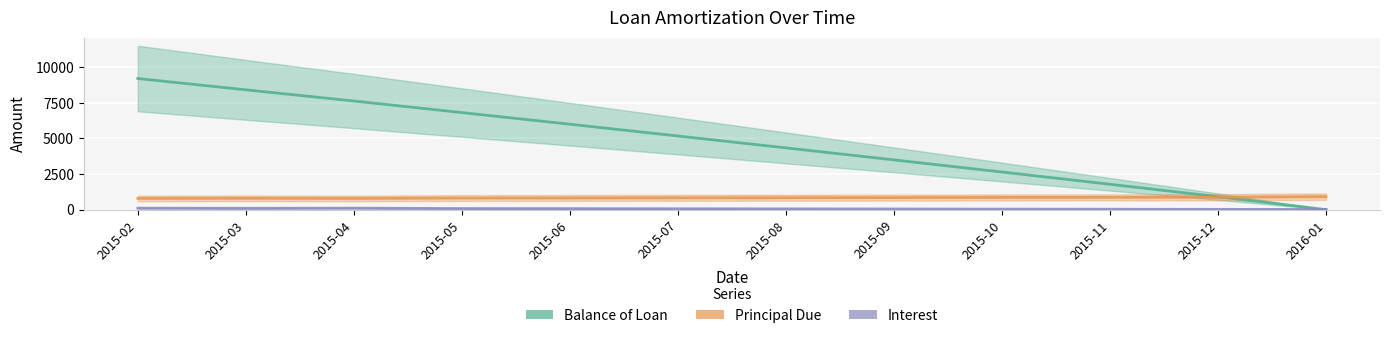

True or false: Balance of Loan has more than 2 points higher than both neighbors.

False